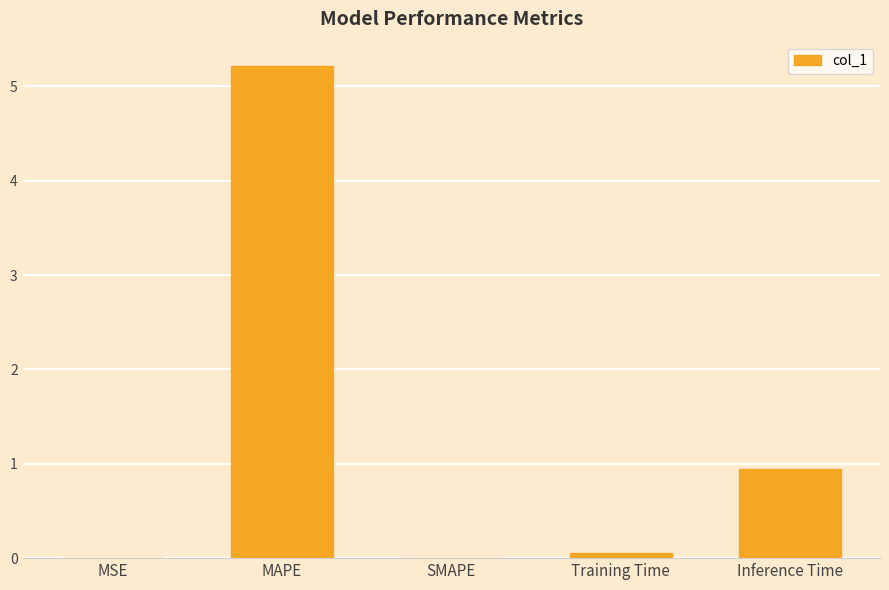

What is the sum of all values?

6.2